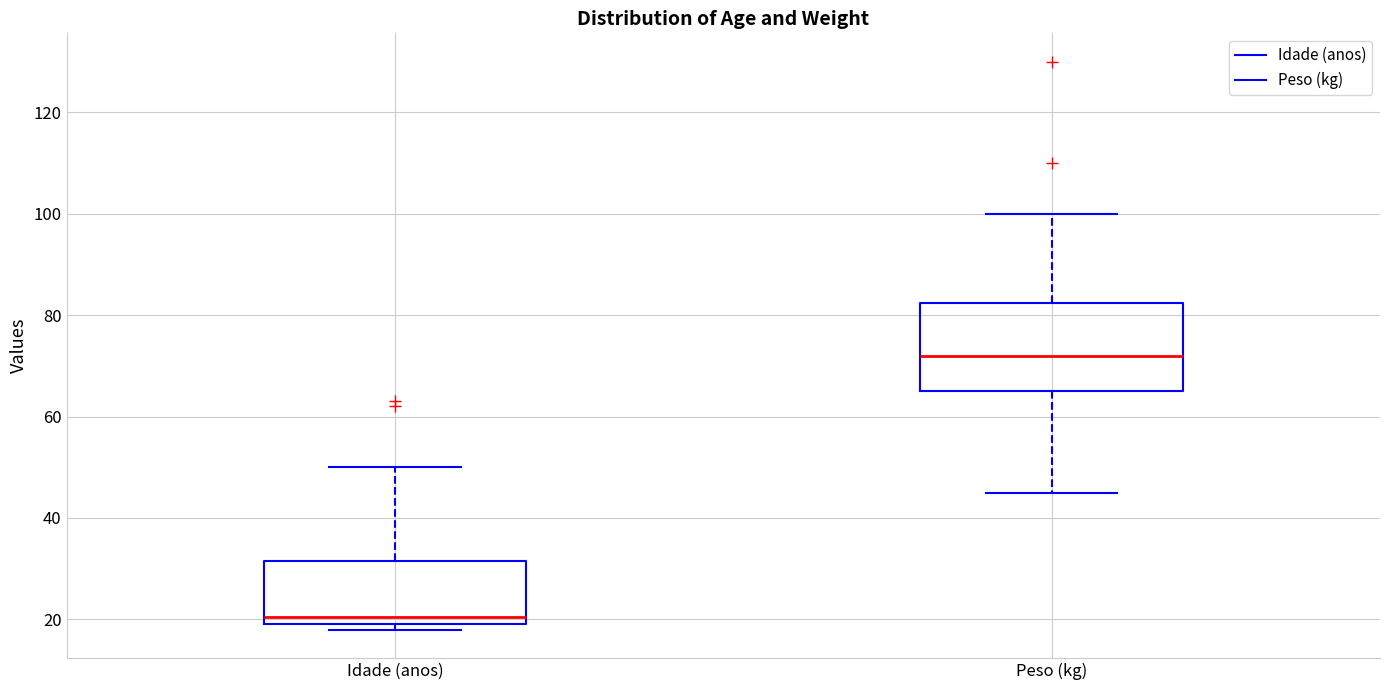

Reading left to right, read every box against the y-axis: the position of its median line, the range the box covers, and the ends of its whiskers. The values are not printed on the chart, so give them approximately, as read against the axis.

Idade (anos): median 20 (just above the box's lower edge), box 20 to 32, whiskers 18 to 50
Peso (kg): median 72, box 66 to 82, whiskers 46 to 100